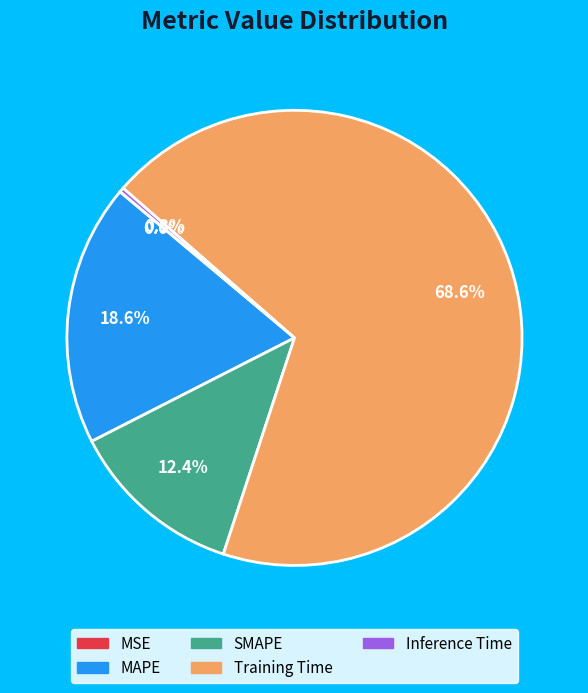

Is it true that Training Time is 77% of the pie?

False